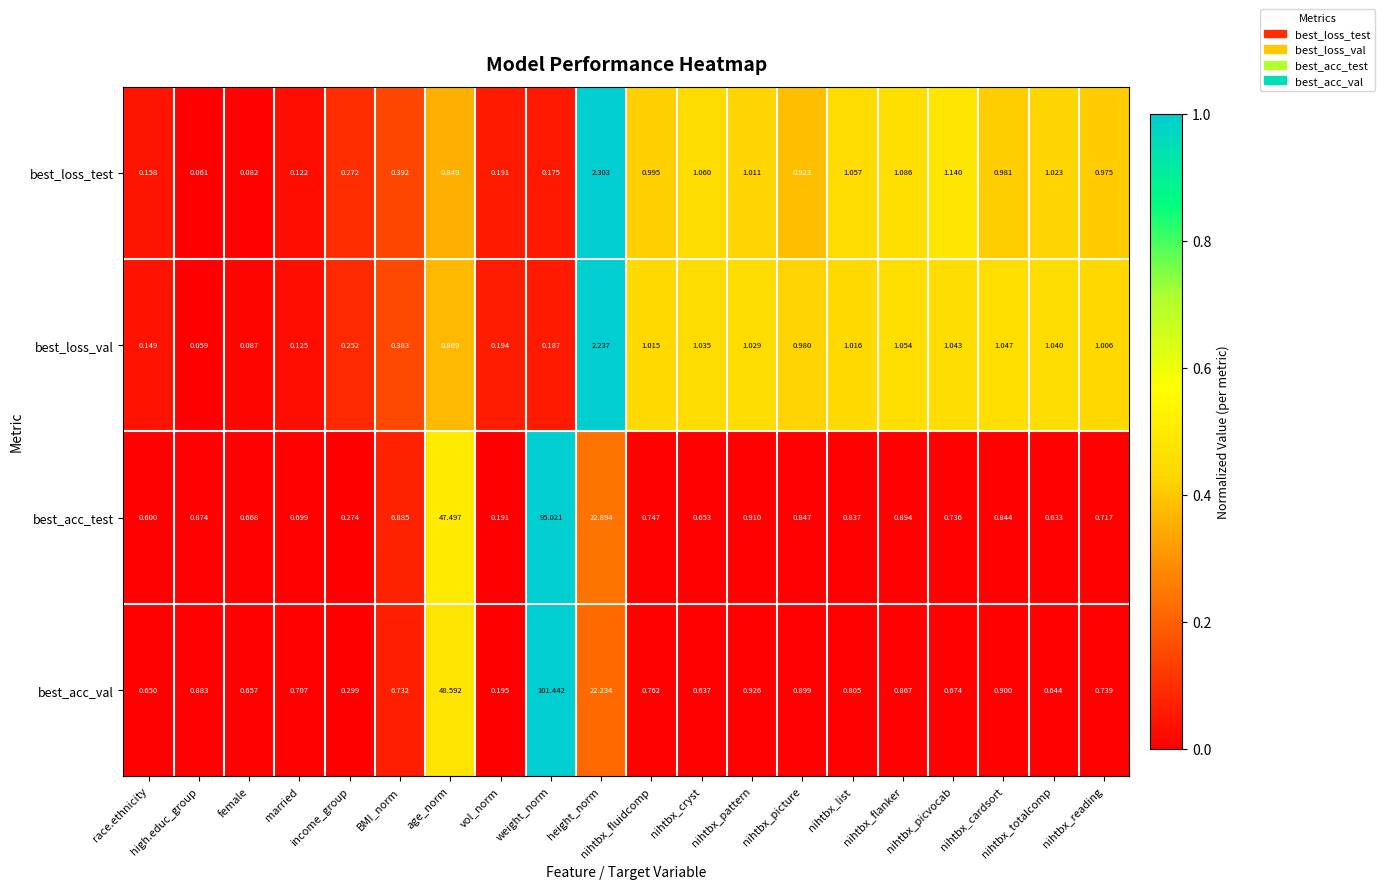

At which label does best_loss_val first exceed 1?

height_norm